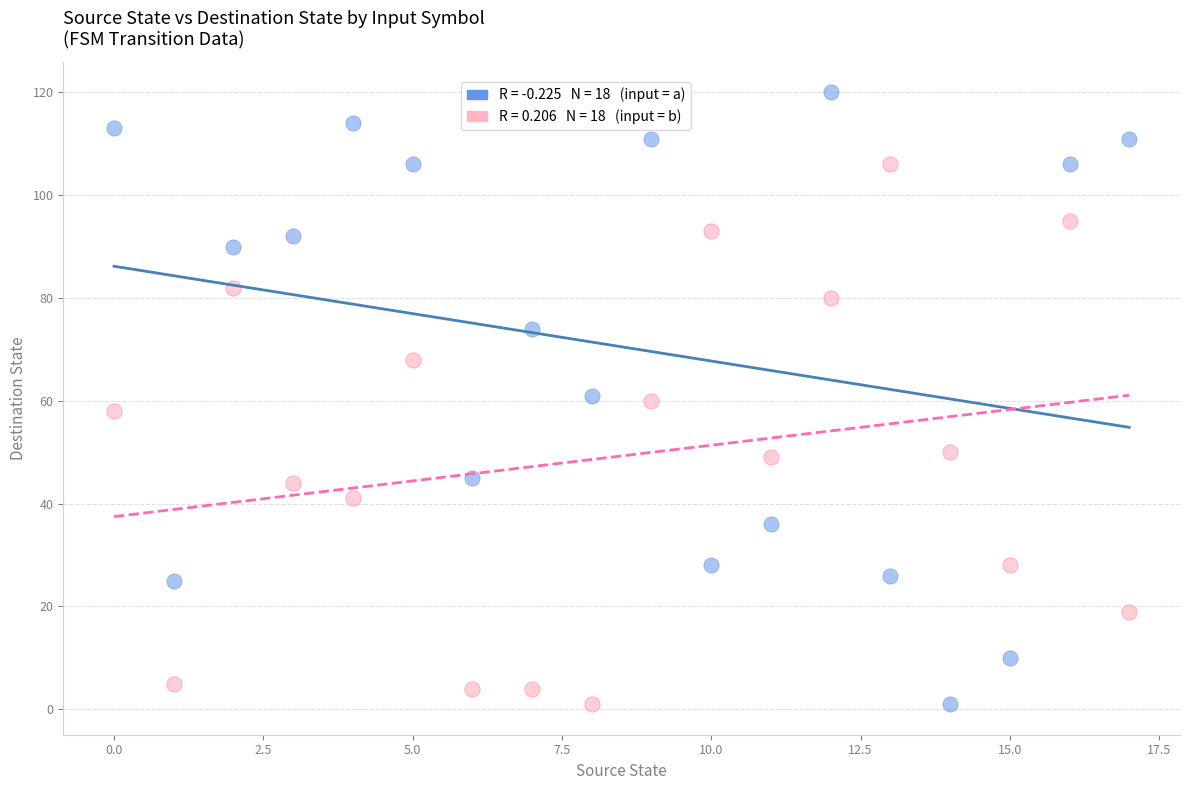

Across all data points, what is the range of Y values (max minus min)?

119